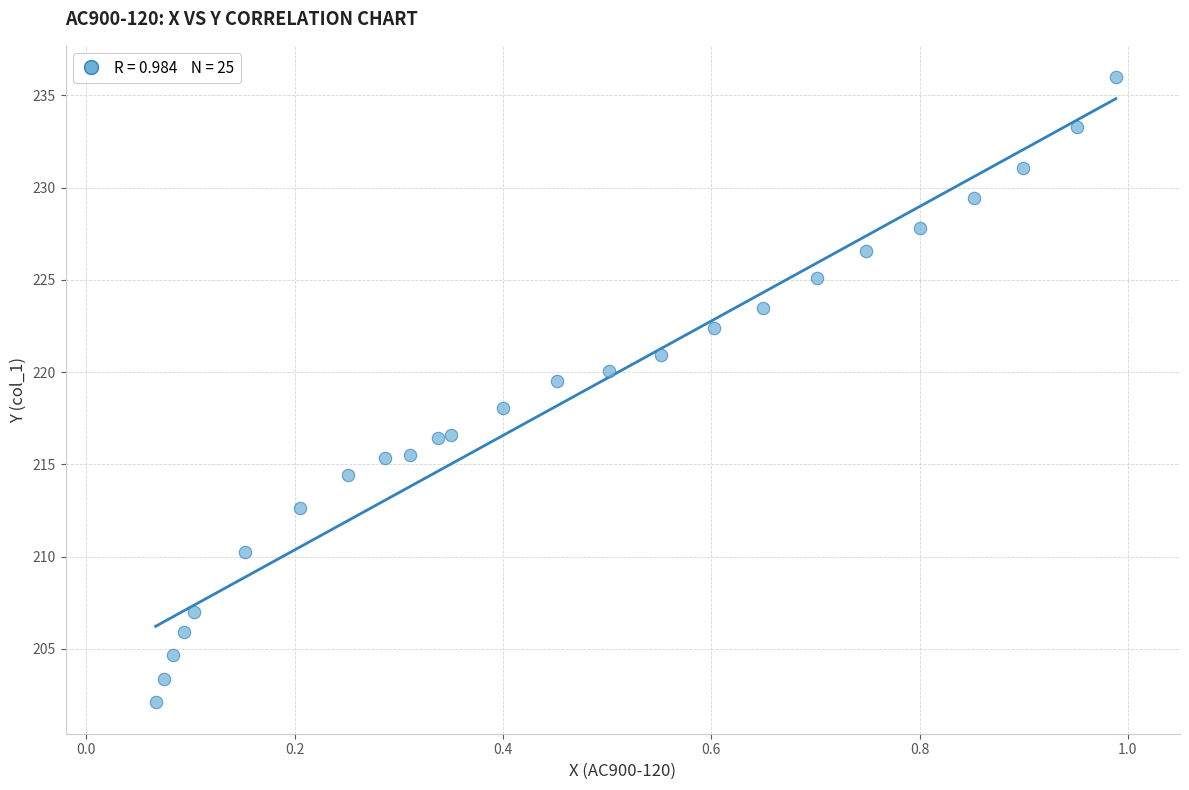

What Y value in the scatter plot is closest to 219?

219.5